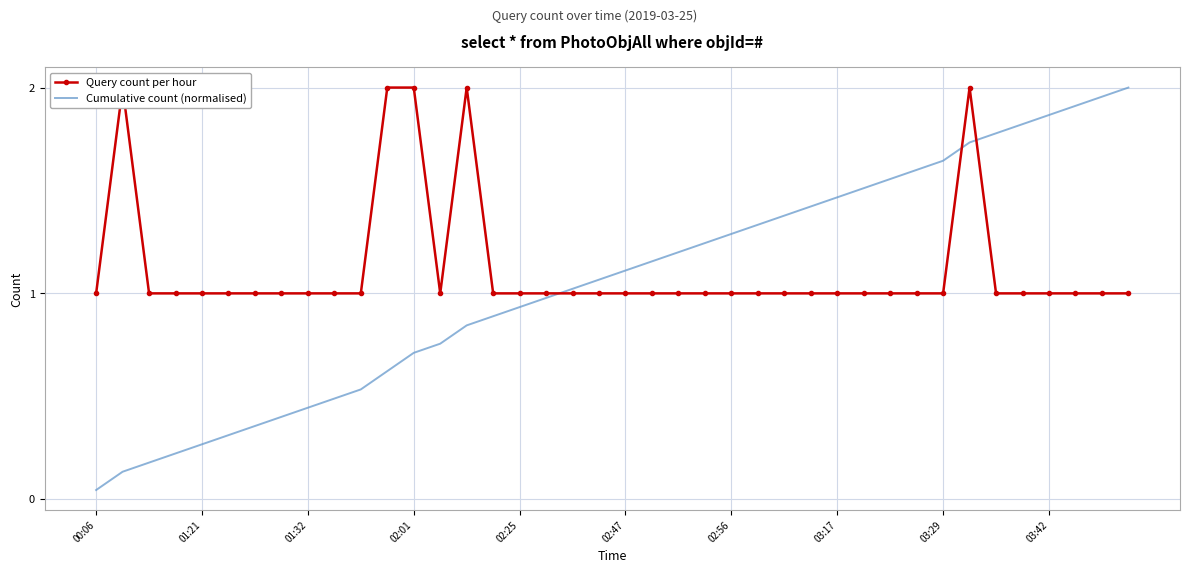

What is the value of the Cumulative count (normalised) point at the 38th from the left?

1.9